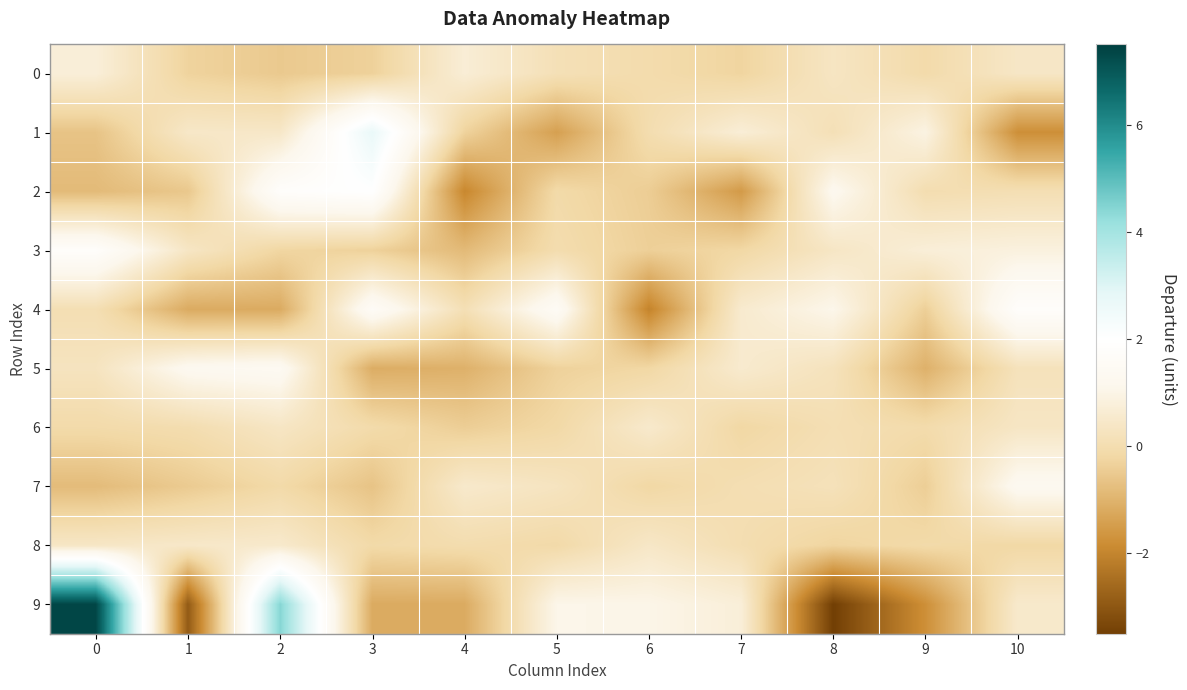

List the series in order of their peak value, lowest first.

8, 6, 0, 7, 5, 3, 4, 2, 1, 9